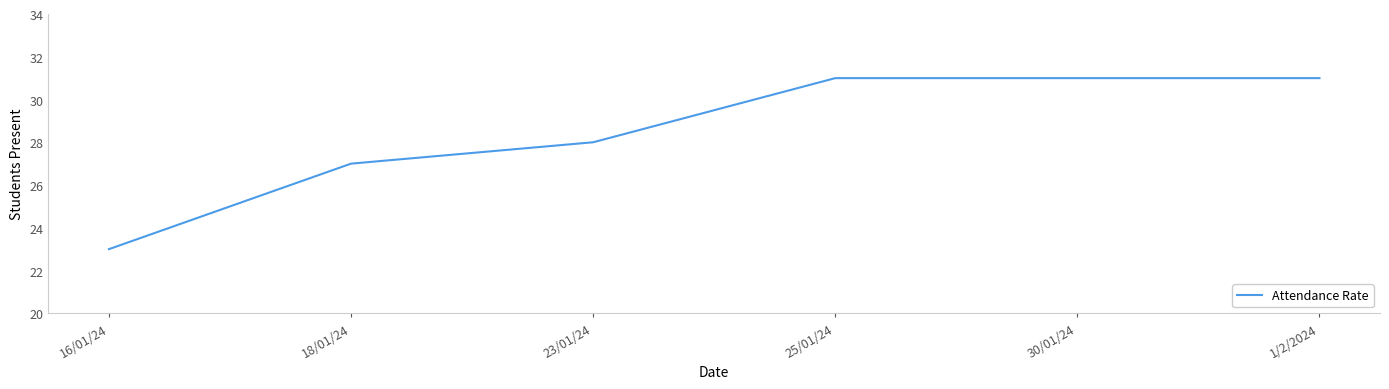

Count the number of data series in this chart.

1